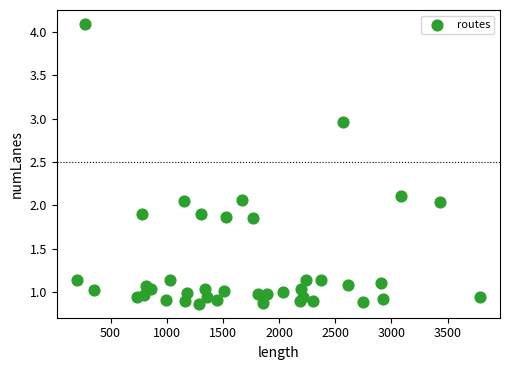

What is the range of X values (max minus min)?

3587.1